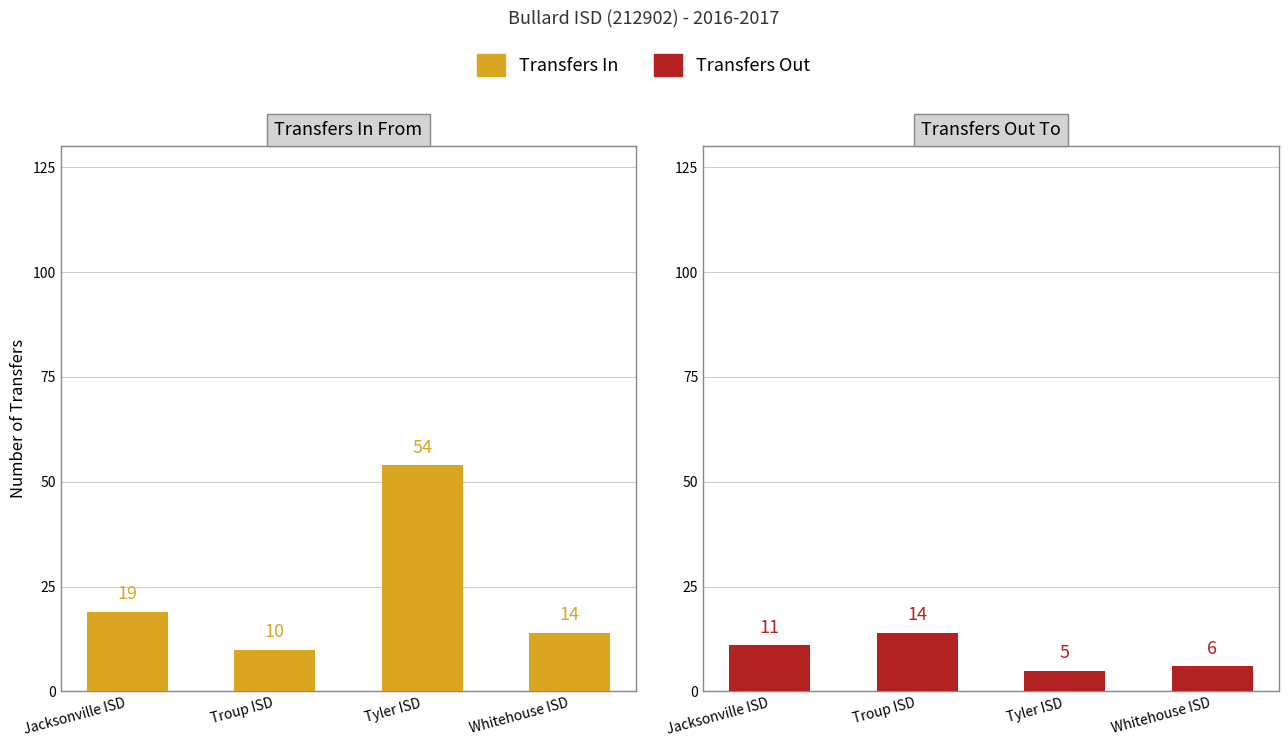

What is the value of the Transfers Out bar at the 3rd from the left?

5